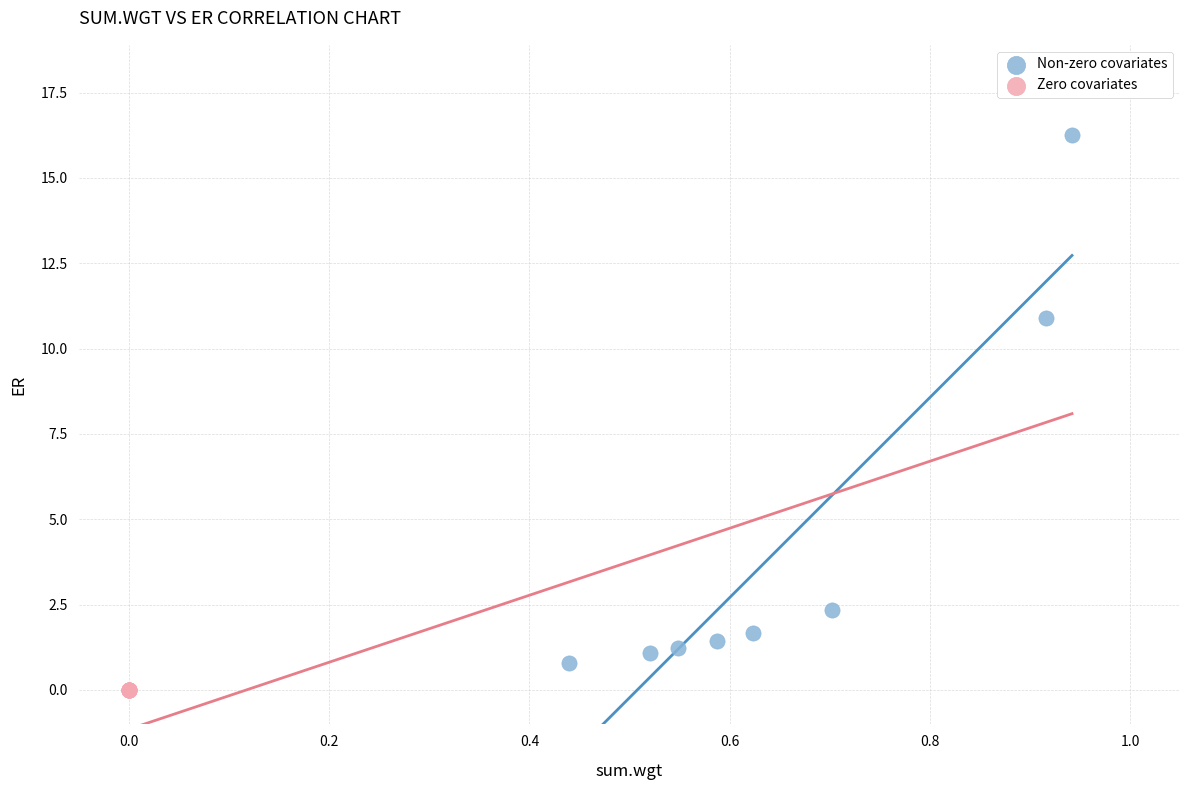

What are all the series names shown in the legend?

Non-zero covariates, Zero covariates